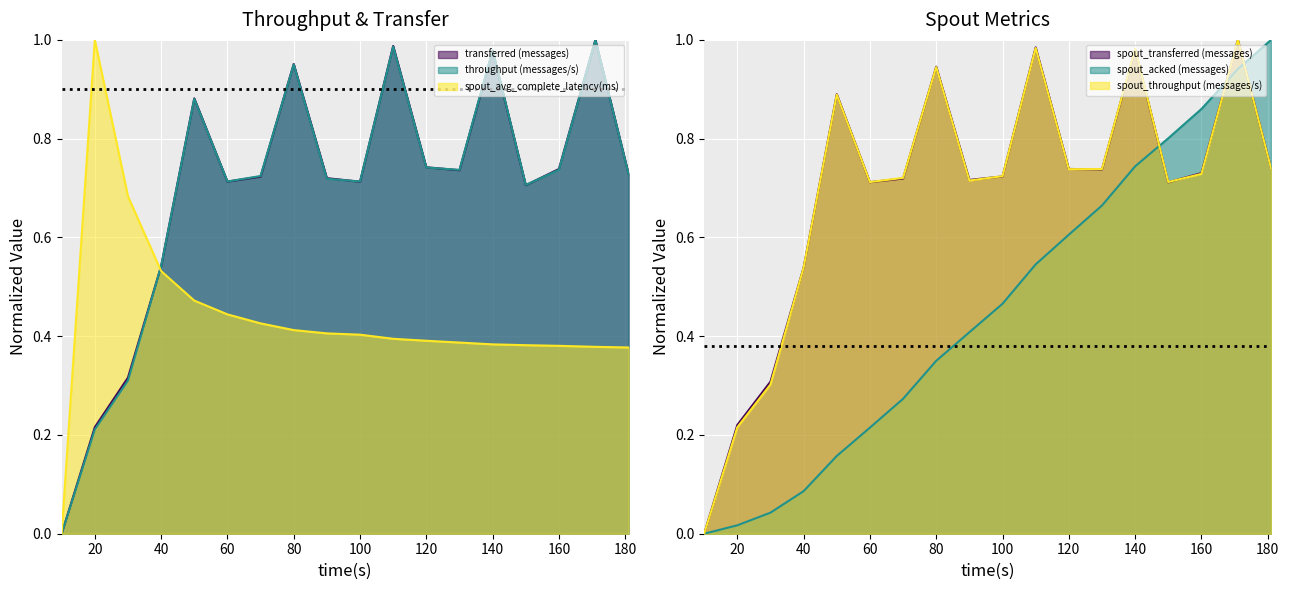

Reading left to right, extract all data points from this chart.

transferred (messages): 10=0.0	20=0.2	30=0.3	40=0.5	50=0.9	60=0.7	70=0.7	80=1.0	90=0.7	100=0.7	110=1.0	120=0.7	130=0.7	140=1.0	150=0.7	160=0.7	171=1.0	181=0.7
throughput (messages/s): 10=0.0	20=0.2	30=0.3	40=0.5	50=0.9	60=0.7	70=0.7	80=1.0	90=0.7	100=0.7	110=1.0	120=0.7	130=0.7	140=1.0	150=0.7	160=0.7	171=1.0	181=0.7
spout_transferred (messages): 10=0.0	20=0.2	30=0.3	40=0.5	50=0.9	60=0.7	70=0.7	80=0.9	90=0.7	100=0.7	110=1.0	120=0.7	130=0.7	140=1.0	150=0.7	160=0.7	171=1.0	181=0.7
spout_acked (messages): 10=0.0	20=0.0	30=0.0	40=0.1	50=0.2	60=0.2	70=0.3	80=0.4	90=0.4	100=0.5	110=0.5	120=0.6	130=0.7	140=0.7	150=0.8	160=0.9	171=0.9	181=1.0
spout_throughput (messages/s): 10=0.0	20=0.2	30=0.3	40=0.5	50=0.9	60=0.7	70=0.7	80=0.9	90=0.7	100=0.7	110=1.0	120=0.7	130=0.7	140=1.0	150=0.7	160=0.7	171=1.0	181=0.7
spout_avg_complete_latency(ms): 10=0.0	20=1.0	30=0.7	40=0.5	50=0.5	60=0.4	70=0.4	80=0.4	90=0.4	100=0.4	110=0.4	120=0.4	130=0.4	140=0.4	150=0.4	160=0.4	171=0.4	181=0.4